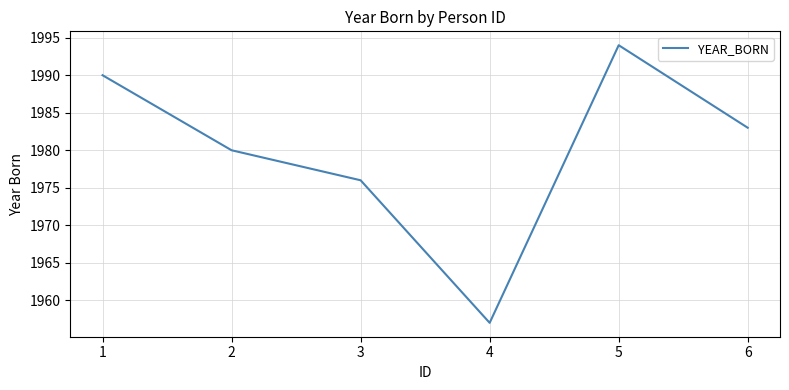

How many distinct data groups are displayed?

1